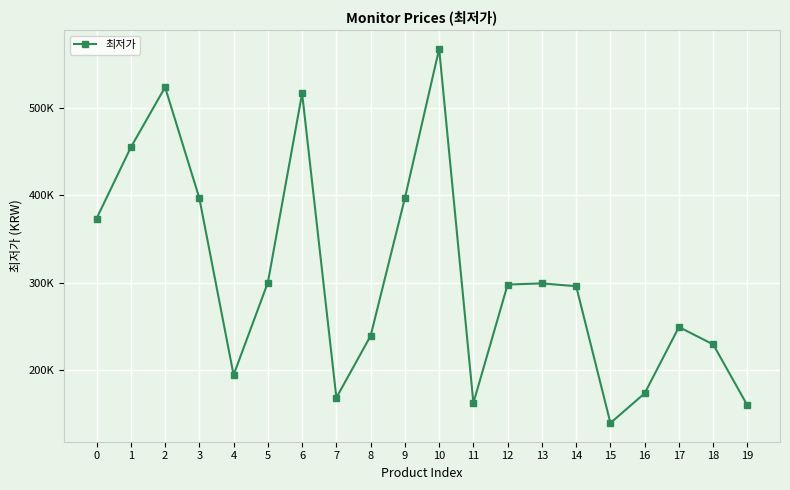

Does the chart have visible grid lines?

Yes